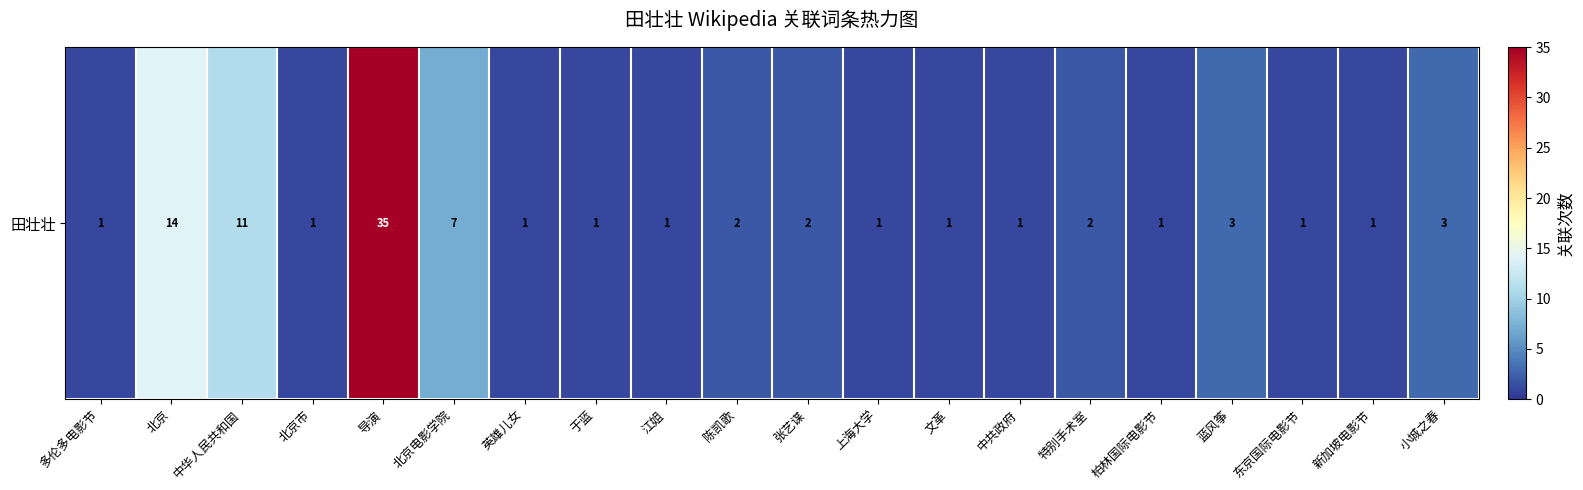

Reading left to right, what are all the values shown in this chart?

多伦多电影节=1	北京=14	中华人民共和国=11	北京市=1	导演=35	北京电影学院=7	英雄儿女=1	于蓝=1	江姐=1	陈凯歌=2	张艺谋=2	上海大学=1	文革=1	中共政府=1	特别手术室=2	柏林国际电影节=1	蓝风筝=3	东京国际电影节=1	新加坡电影节=1	小城之春=3